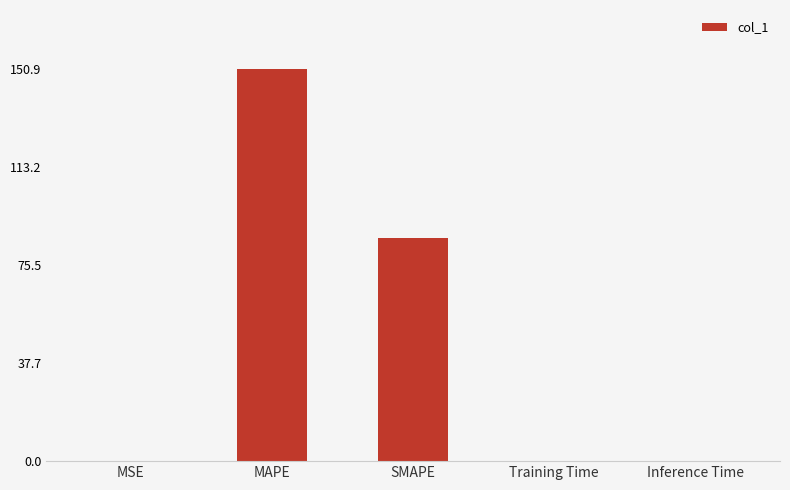

Between MAPE and MSE, which is larger?

MAPE